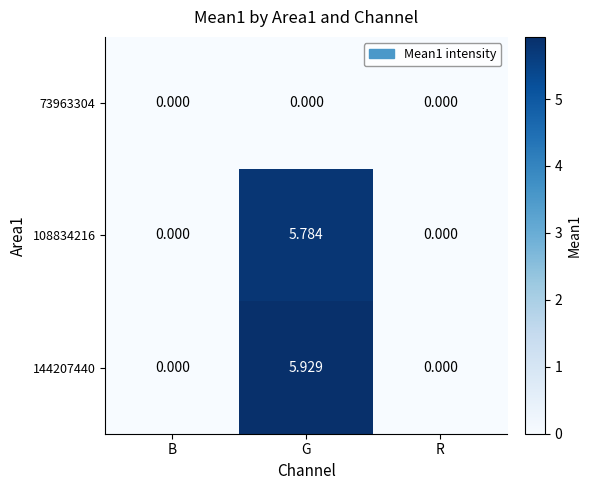

How many data points does each series have?

3